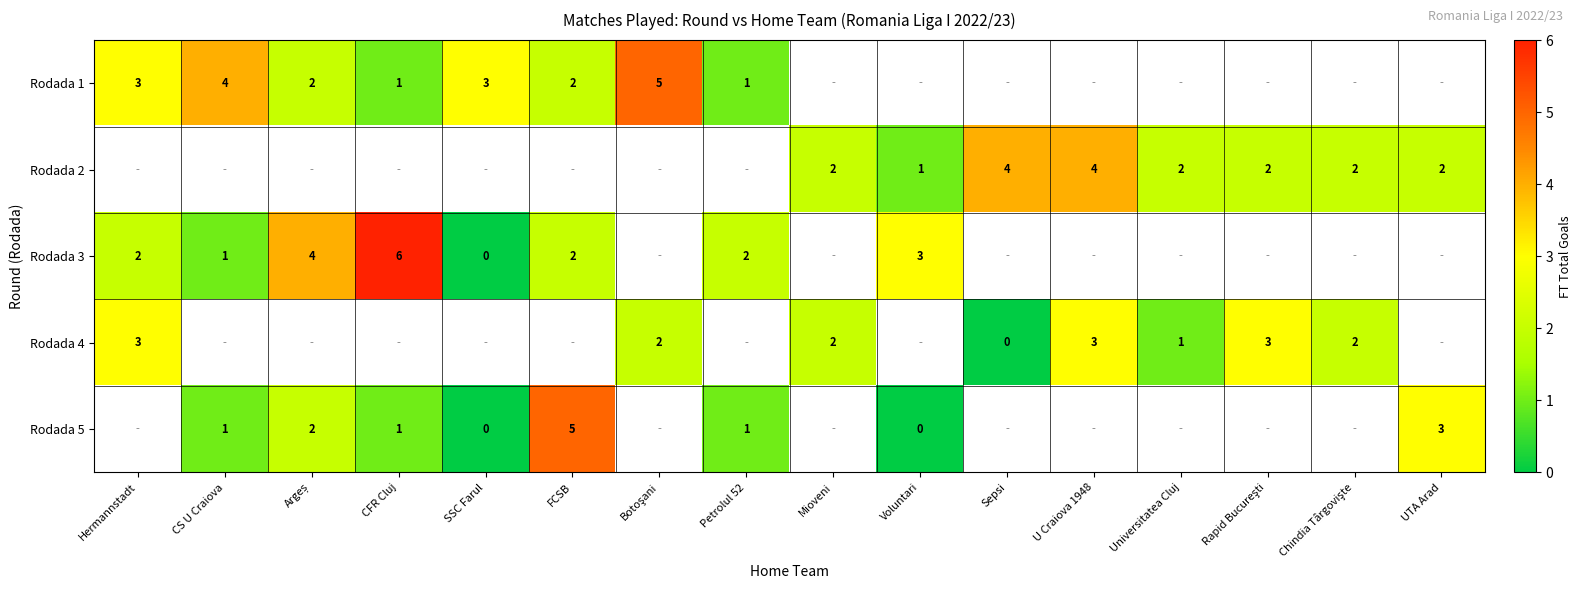

What is the sum of the Rodada 1 values at CFR Cluj and CS U Craiova?

5